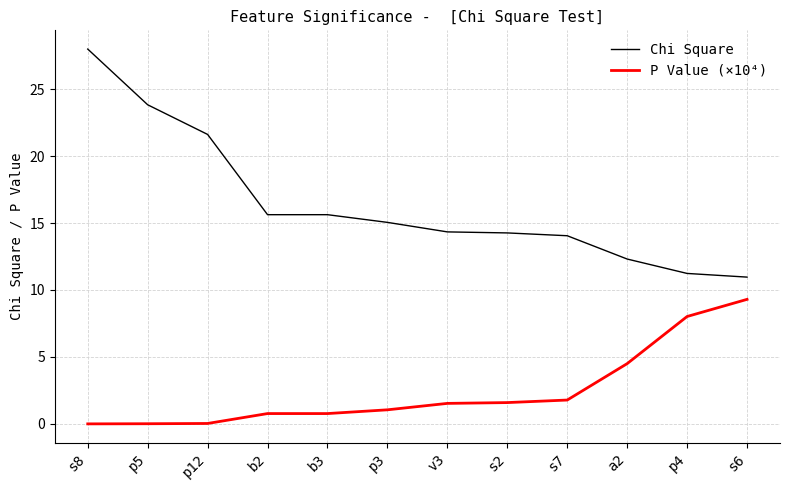

True or false: P Value (×10⁴) and Chi Square intersect in this chart.

False